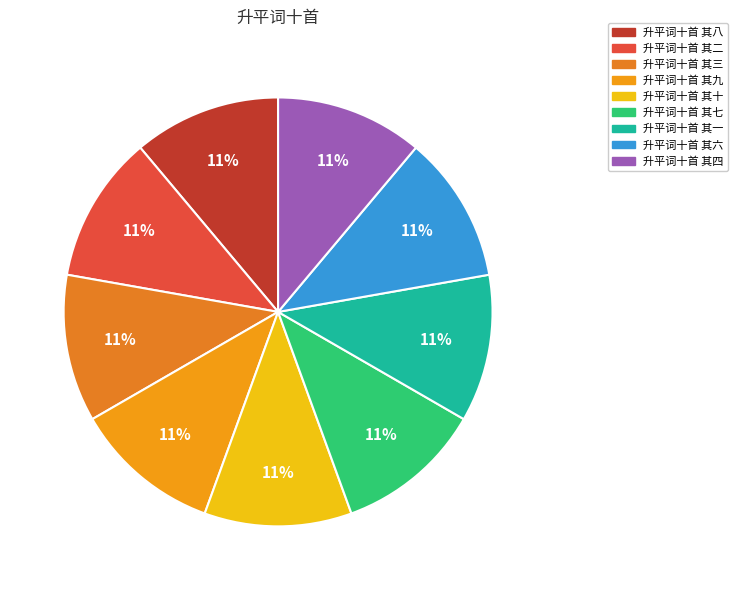

Does any single category account for the majority?

No